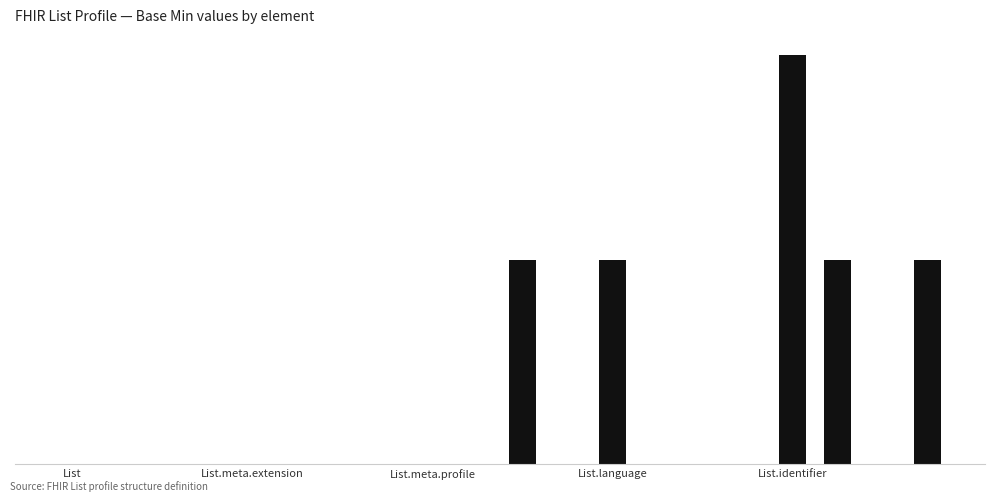

What is the sum of all values?

6